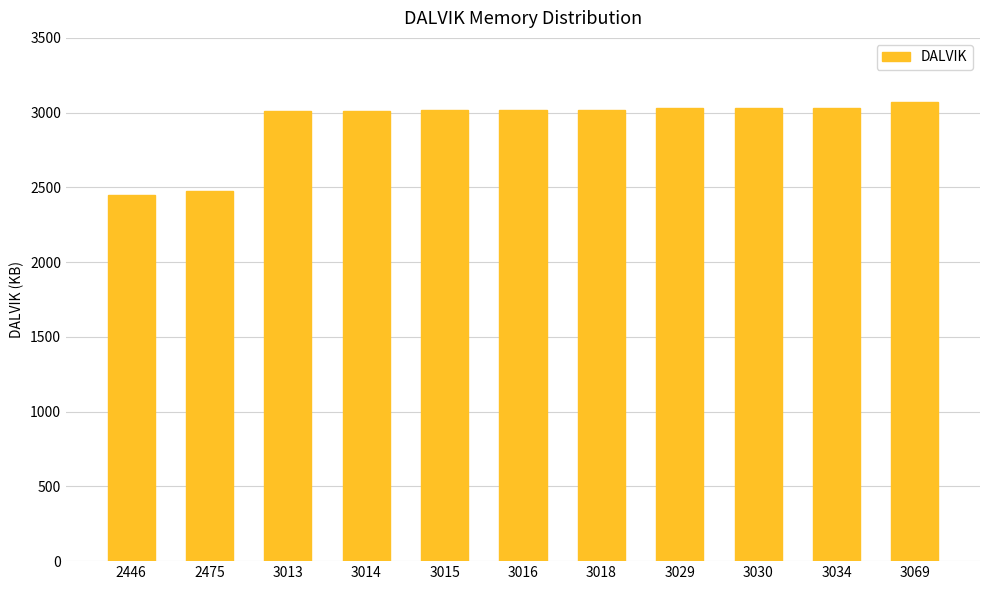

How many values are below 3016?

5